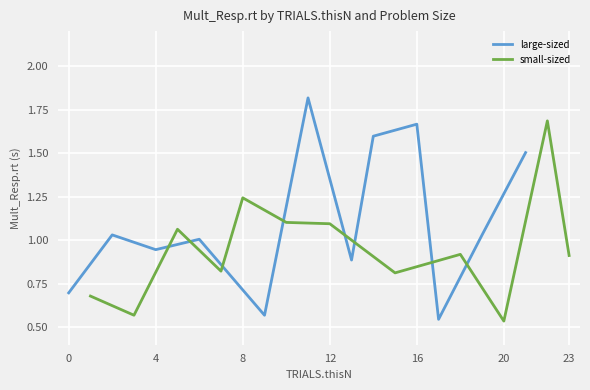

What is the highest value of the large-sized series?

1.8